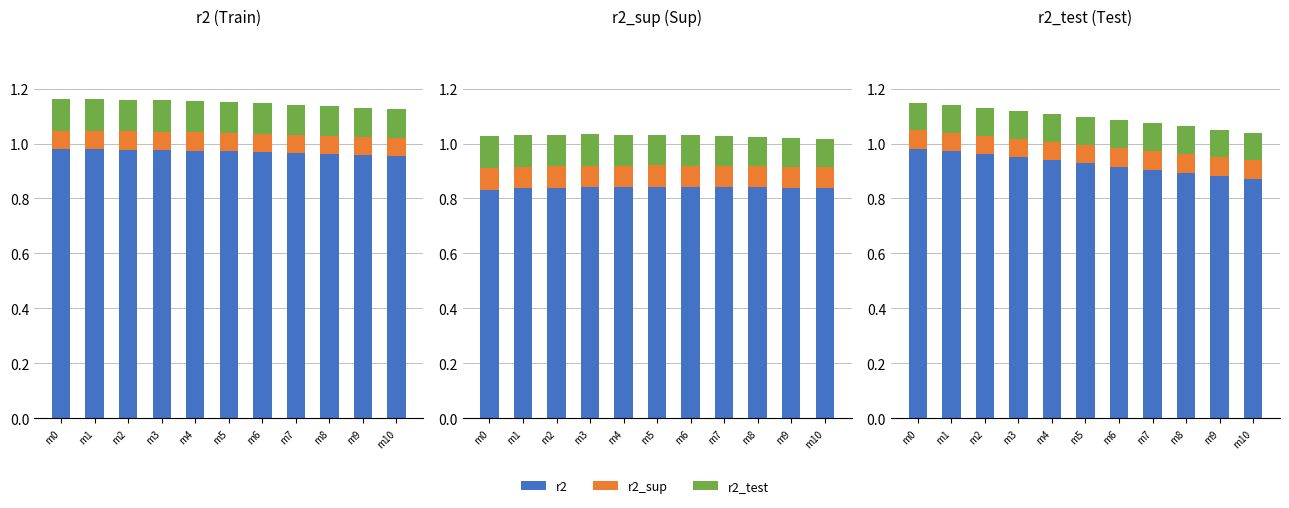

Between m2 and m5, which is larger?

m2